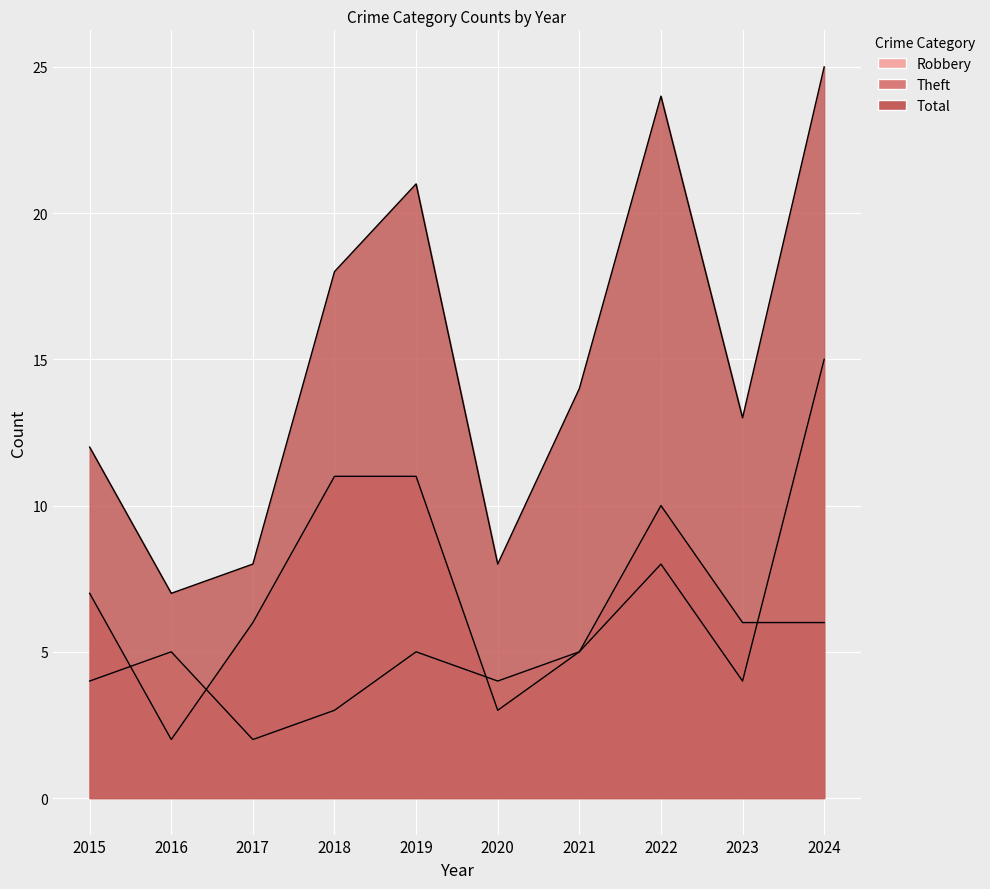

Reading left to right, transcribe all the data shown in this chart.

Robbery: 2015=4	2016=5	2017=2	2018=3	2019=5	2020=4	2021=5	2022=8	2023=4	2024=15
Theft: 2015=7	2016=2	2017=6	2018=11	2019=11	2020=3	2021=5	2022=10	2023=6	2024=6
Total: 2015=12	2016=7	2017=8	2018=18	2019=21	2020=8	2021=14	2022=24	2023=13	2024=25